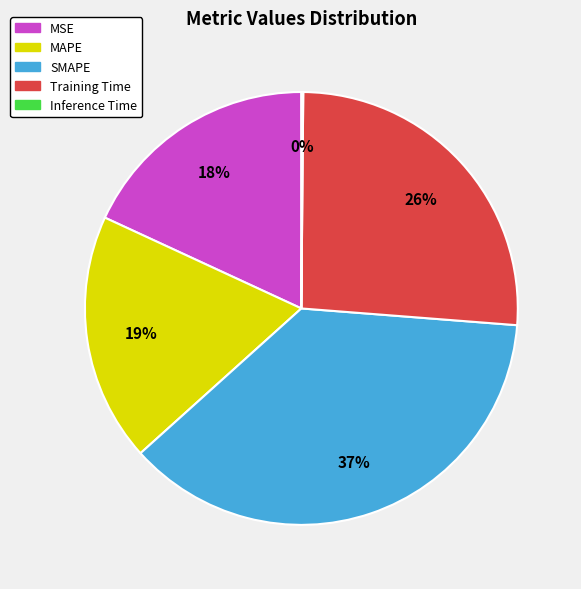

Which slice is the largest?

SMAPE